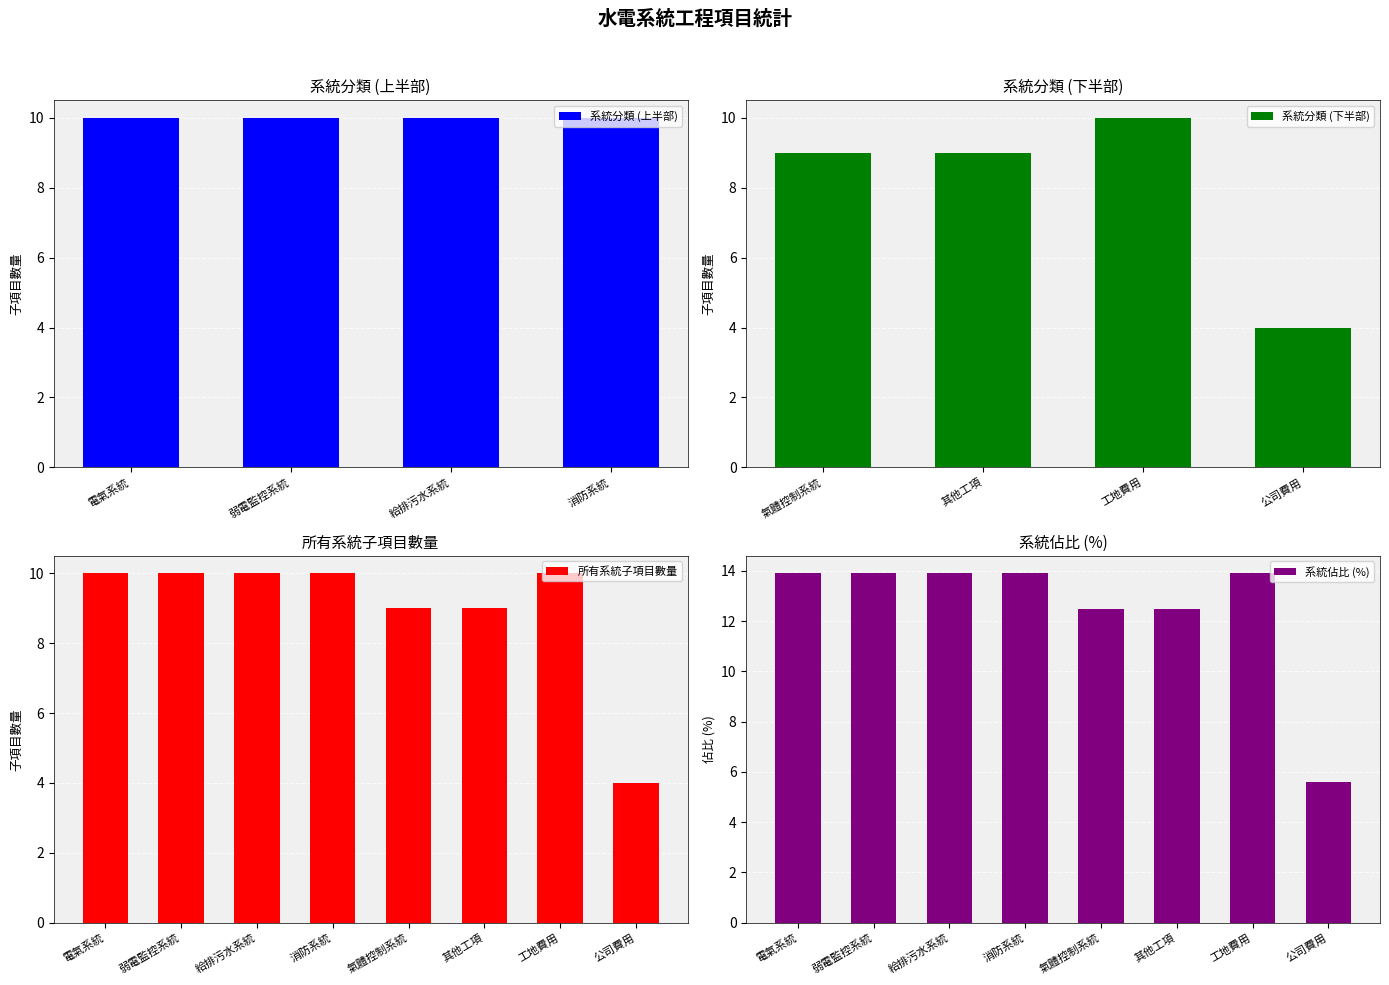

True or false: 系統分類 (下半部) has a value of 9 at 其他工項.

True